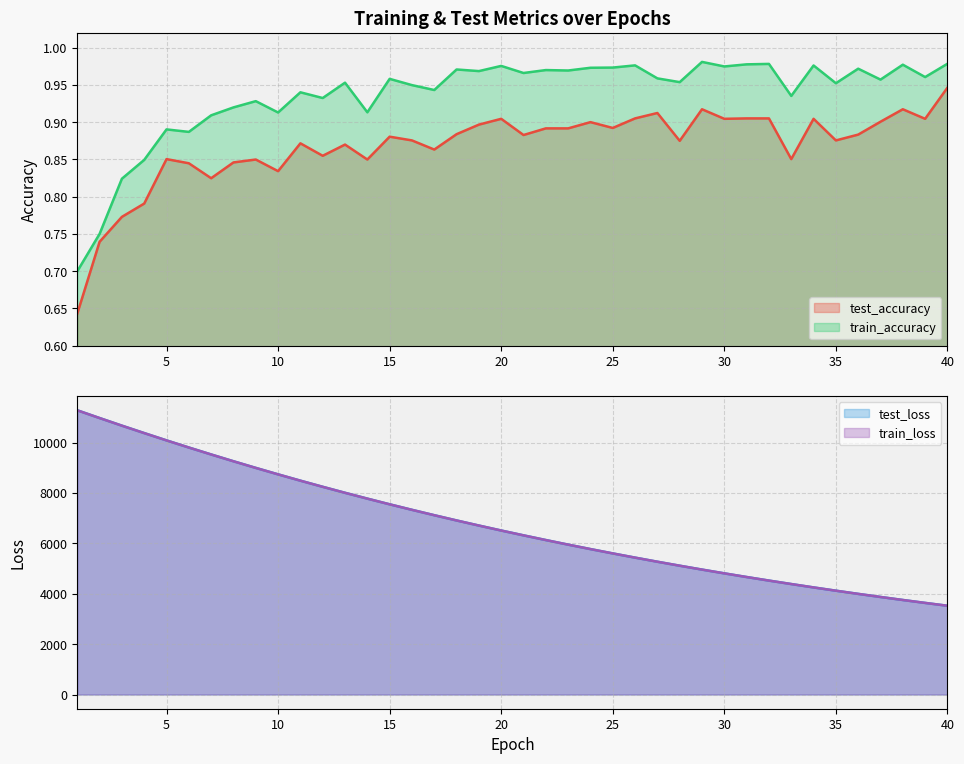

Is it true that train_loss equals 9517.8 at 22?

False